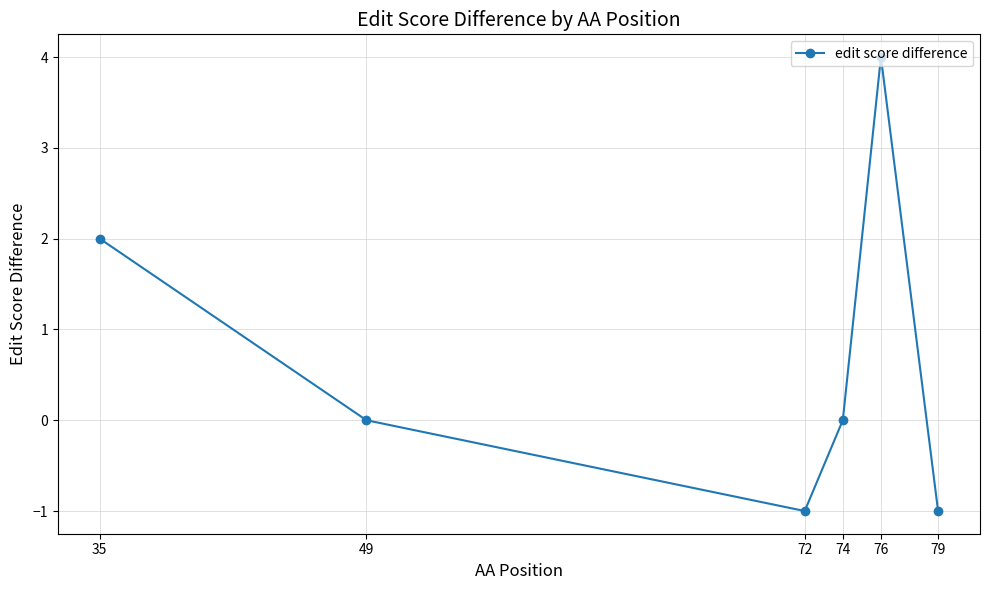

Reading left to right, extract all data points from this chart.

2	0	-1	0	4	-1